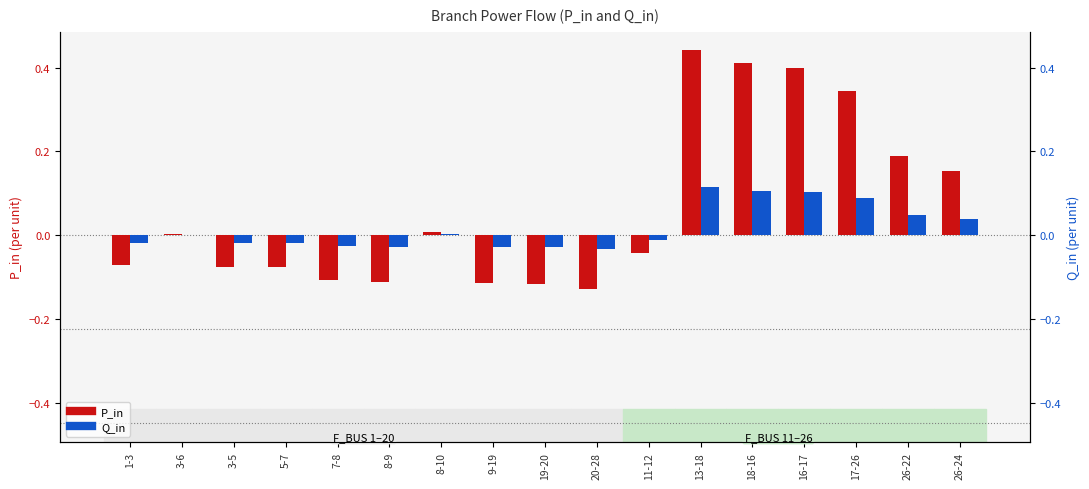

What position from the left is 13-18?

12